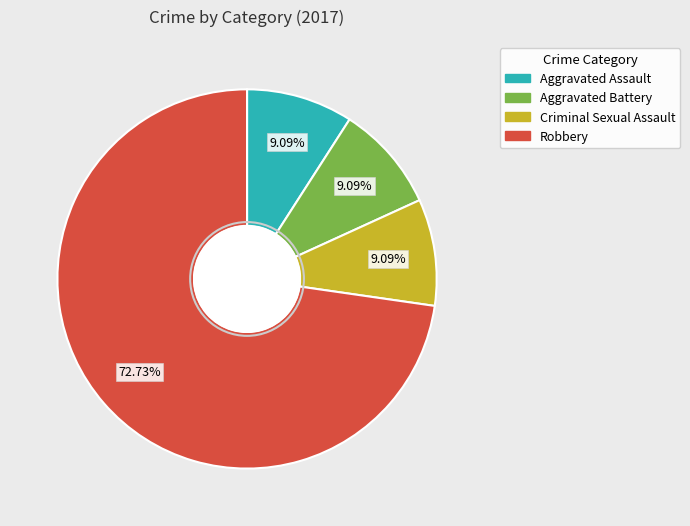

Which slice is the largest?

Robbery